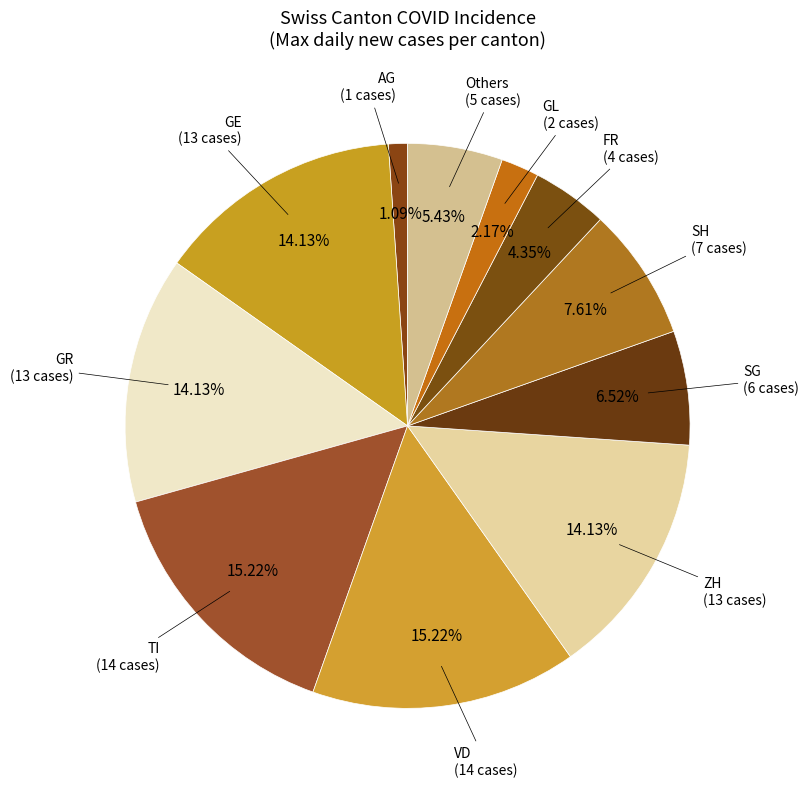

To the nearest percent, what is the average slice percentage?

9%